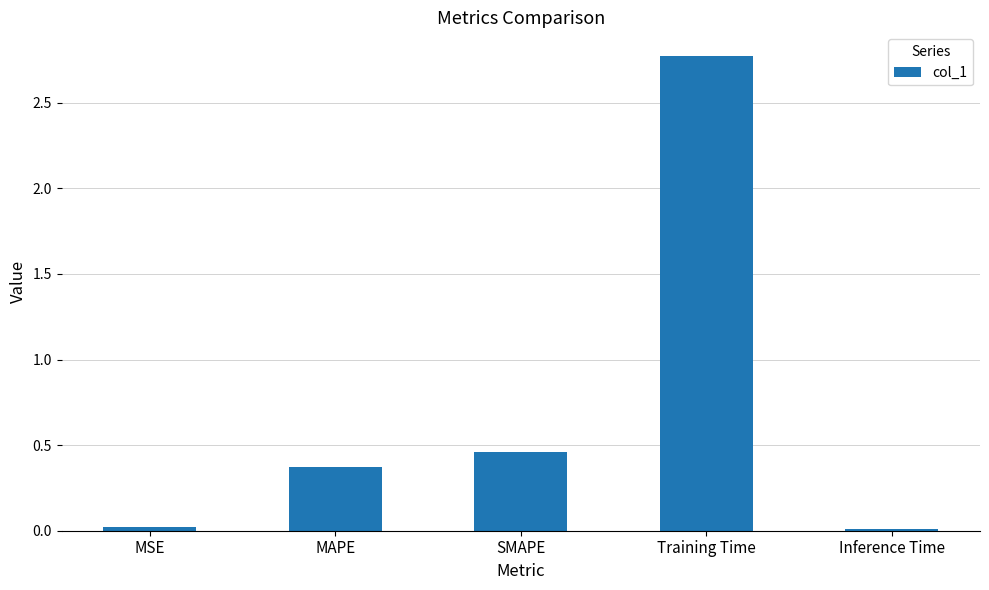

What is the difference between the maximum and minimum values?

2.8